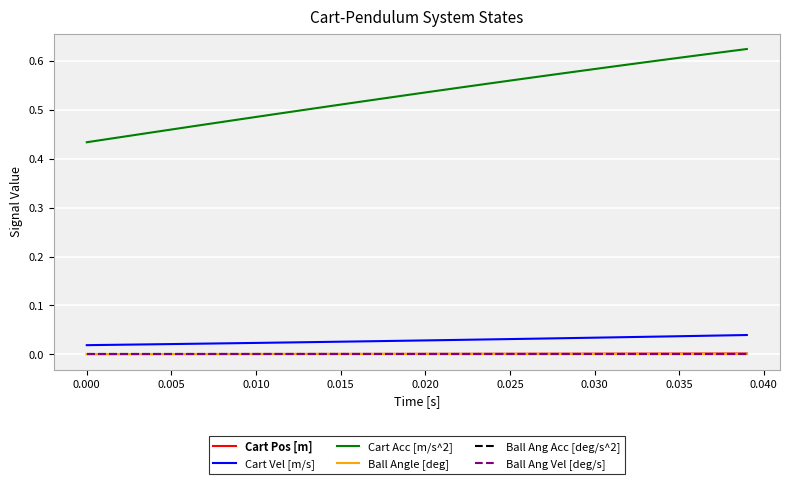

Is this an area chart (filled region under the line)?

No